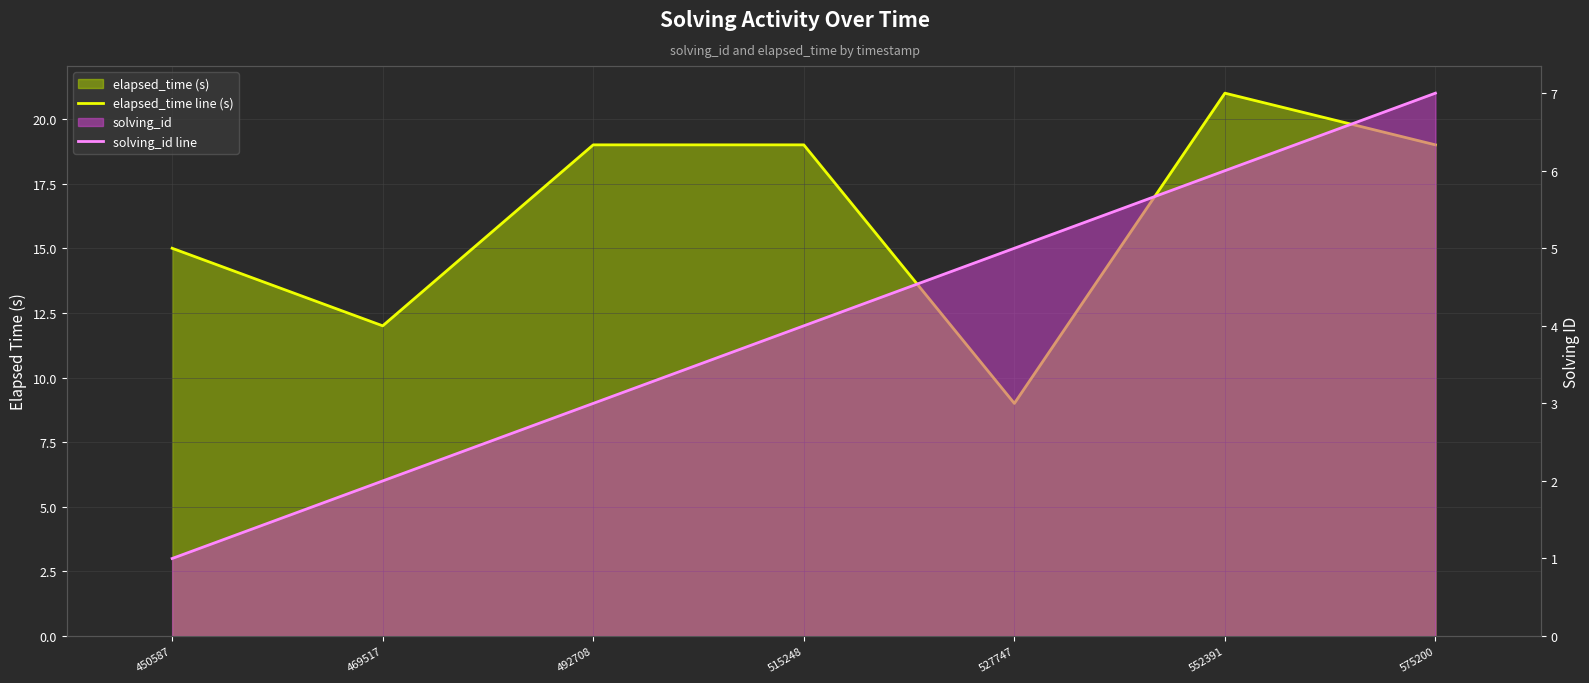

At which category does elapsed_time line (s) reach its first local valley?

469517